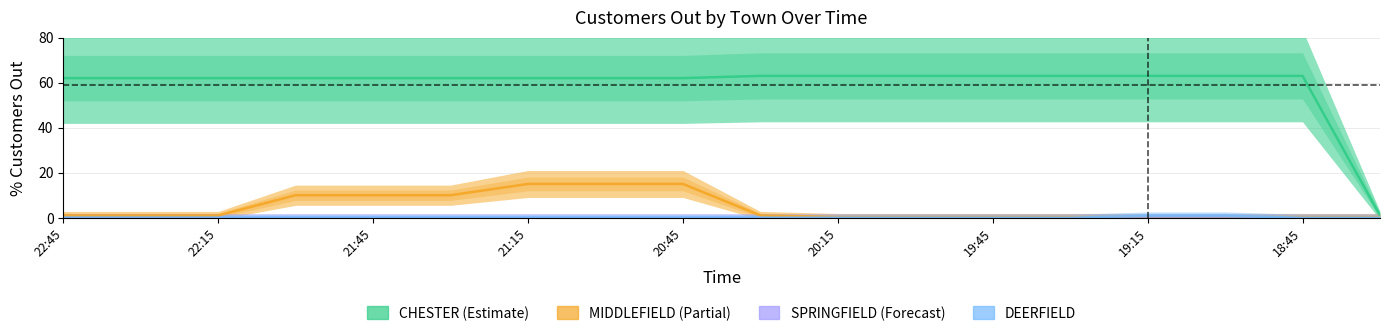

True or false: DEERFIELD has more than 1 interior local peaks.

False